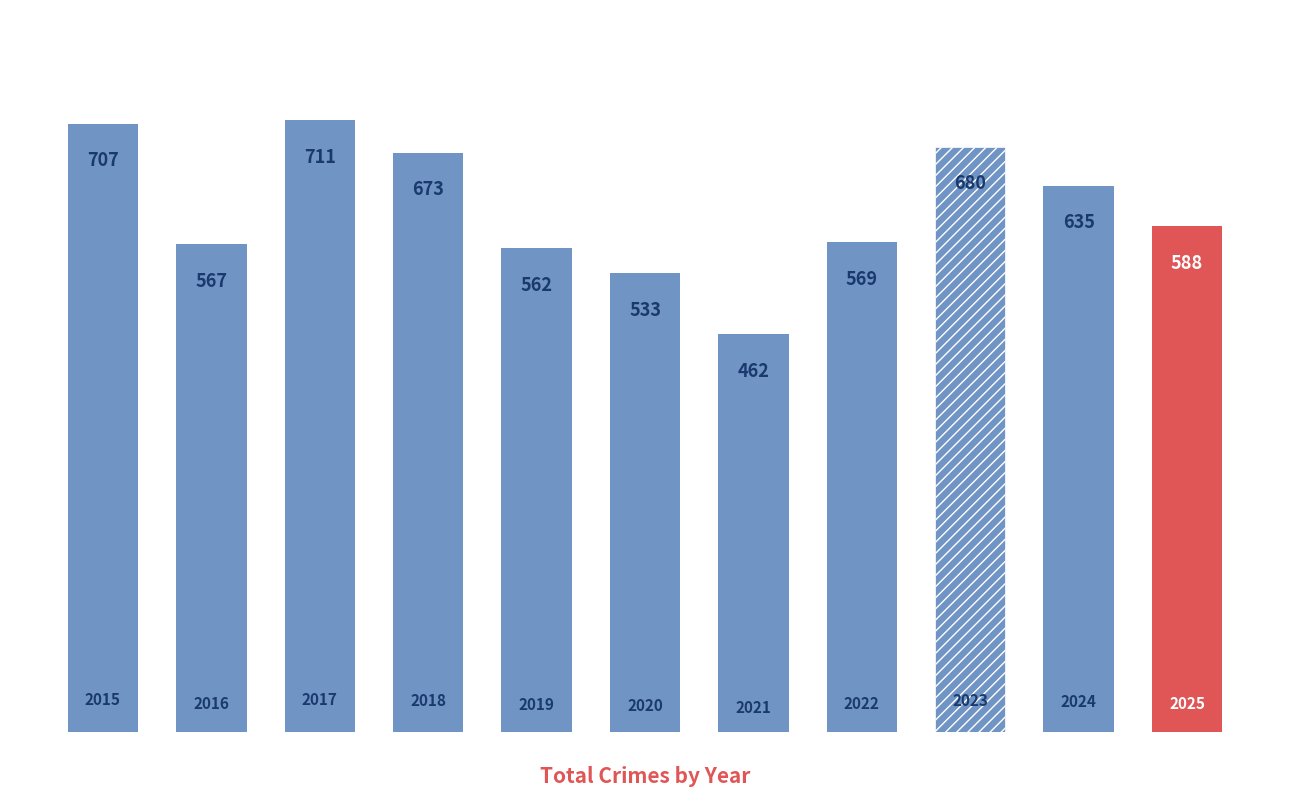

What is the value of the 6th bar from the left?

533